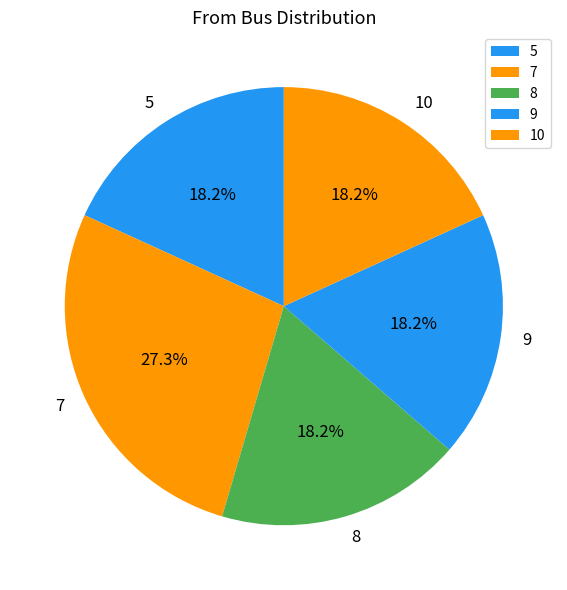

Is there any slice that represents more than half of the pie?

No